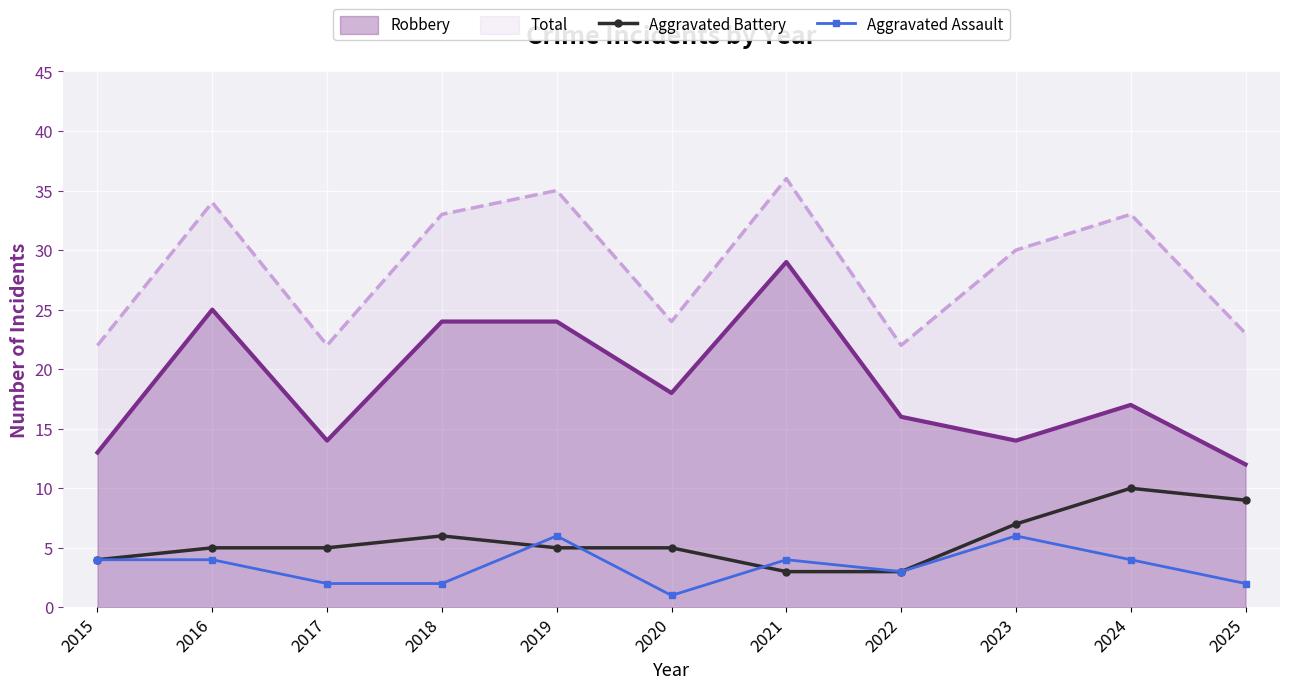

Where is Aggravated Battery nearest to the value 6?

2018